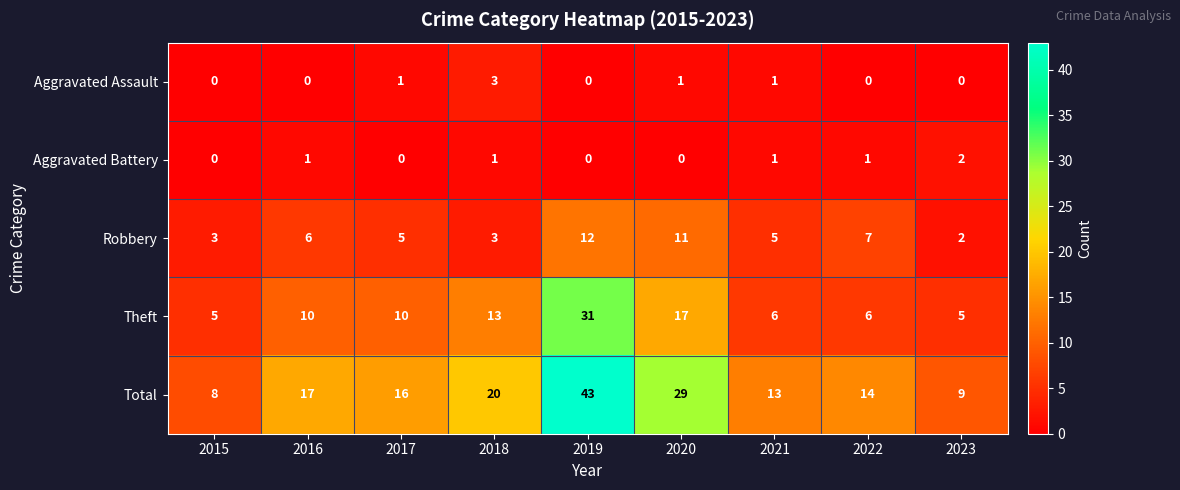

At which category is the sum across all series the highest?

2019